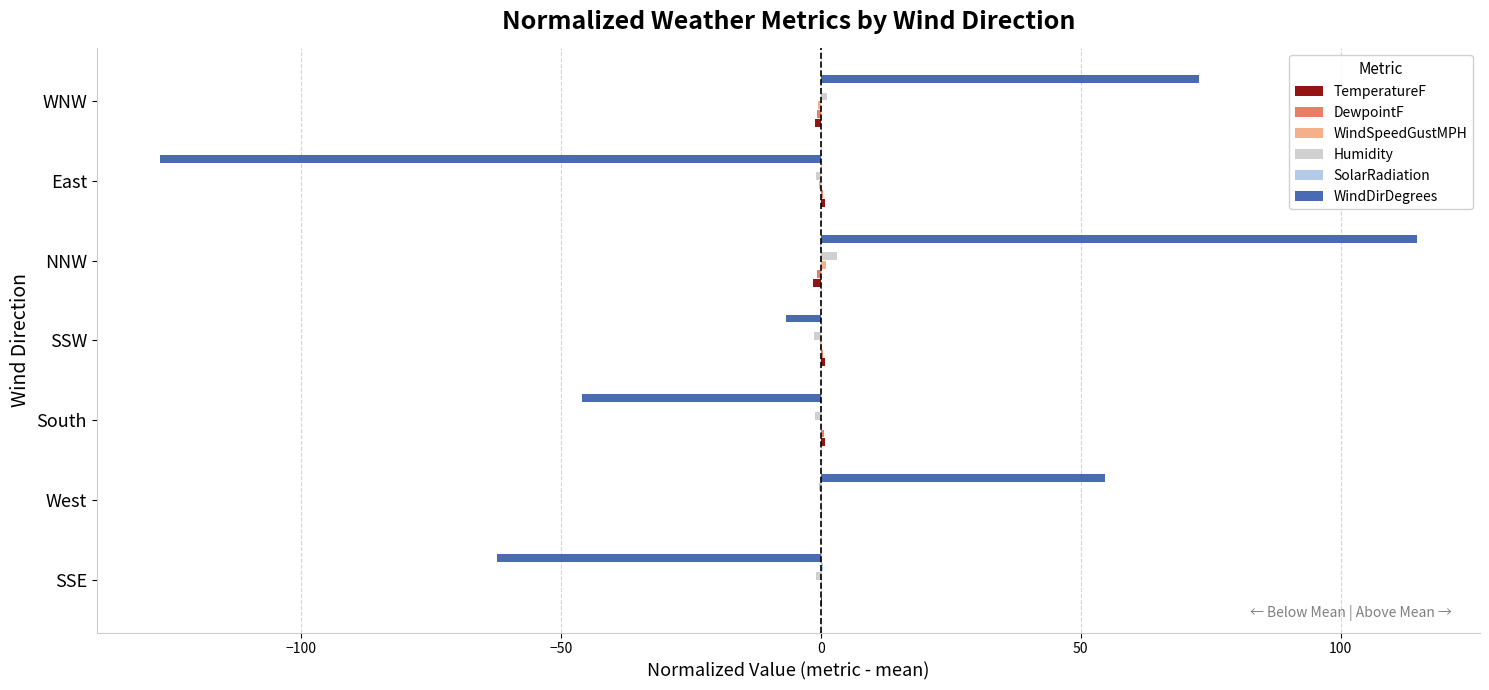

The WindDirDegrees series shows 95.4 at West. True or false?

False